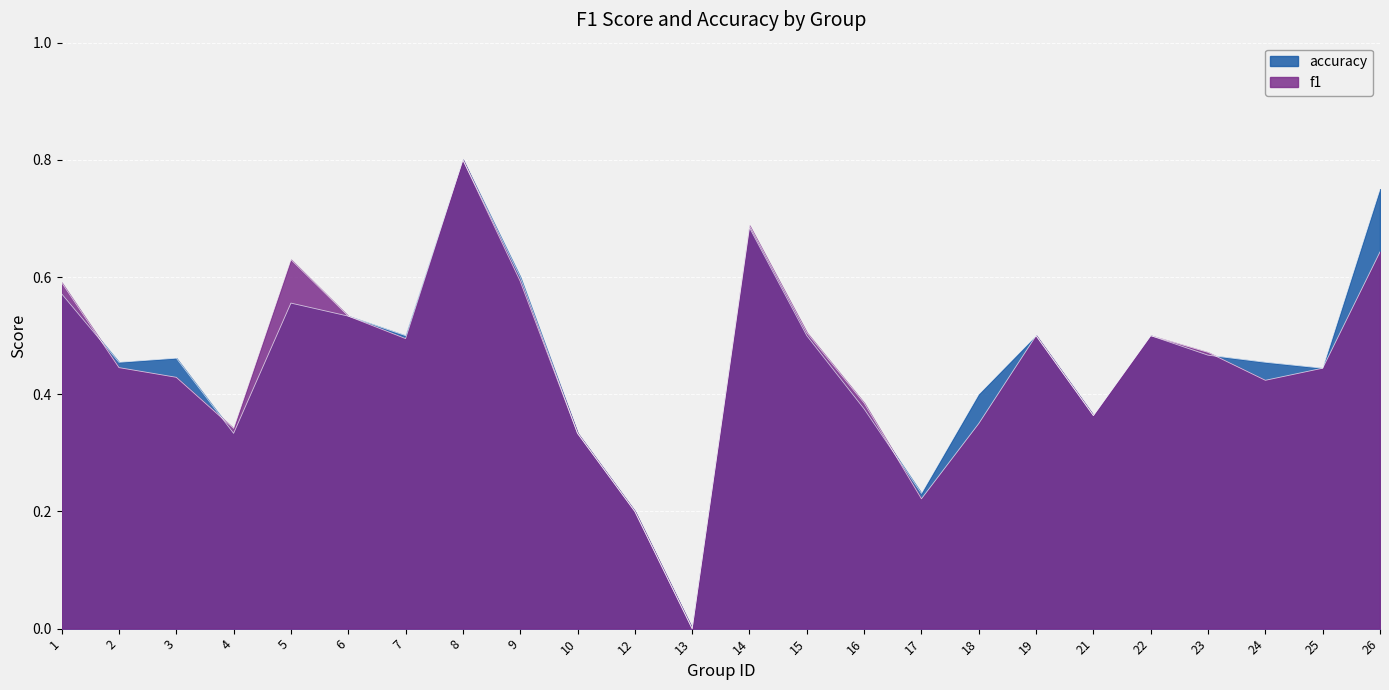

Reading left to right, extract all data points from this chart.

f1: 1=0.6	2=0.4	3=0.4	4=0.3	5=0.6	6=0.5	7=0.5	8=0.8	9=0.6	10=0.3	12=0.2	13=0.0	14=0.7	15=0.5	16=0.4	17=0.2	18=0.3	19=0.5	21=0.4	22=0.5	23=0.5	24=0.4	25=0.4	26=0.6
accuracy: 1=0.6	2=0.5	3=0.5	4=0.3	5=0.6	6=0.5	7=0.5	8=0.8	9=0.6	10=0.3	12=0.2	13=0.0	14=0.7	15=0.5	16=0.4	17=0.2	18=0.4	19=0.5	21=0.4	22=0.5	23=0.5	24=0.5	25=0.4	26=0.8